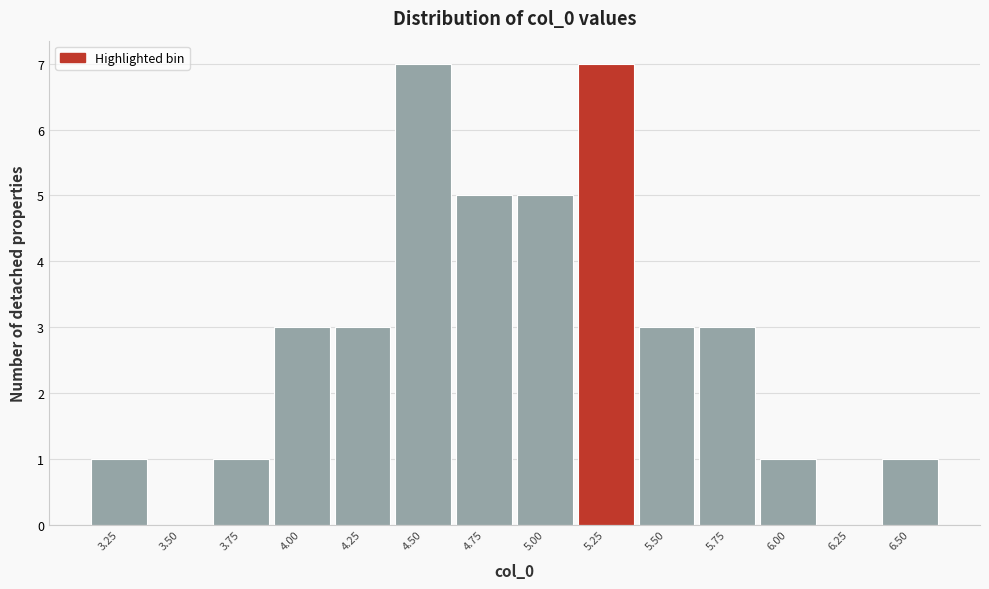

Reading left to right, what are all the values shown in this chart?

3.25=1	3.50=0	3.75=1	4.00=3	4.25=3	4.50=7	4.75=5	5.00=5	5.25=7	5.50=3	5.75=3	6.00=1	6.25=0	6.50=1